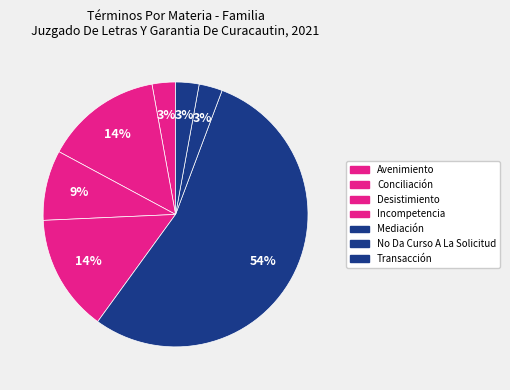

Which slice is the largest?

Mediación